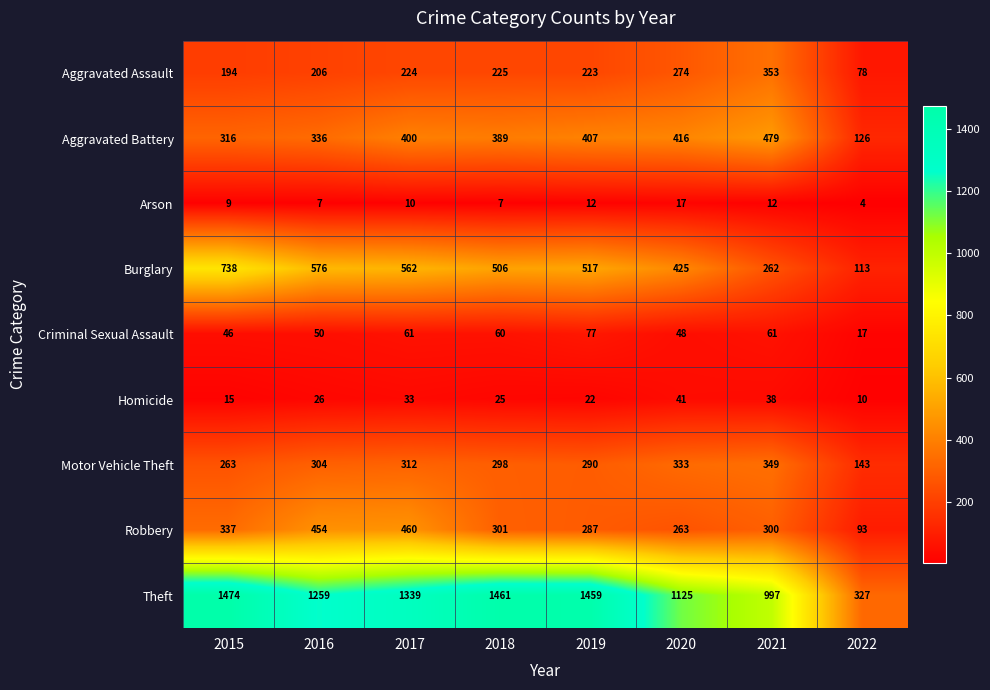

What is the maximum value shown in the chart?

1474